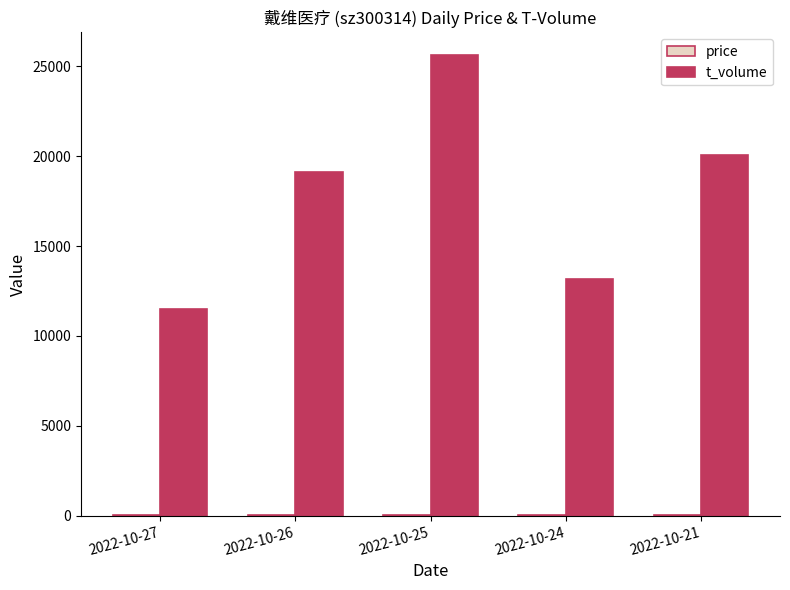

What is the maximum value shown in the chart?

25603.0